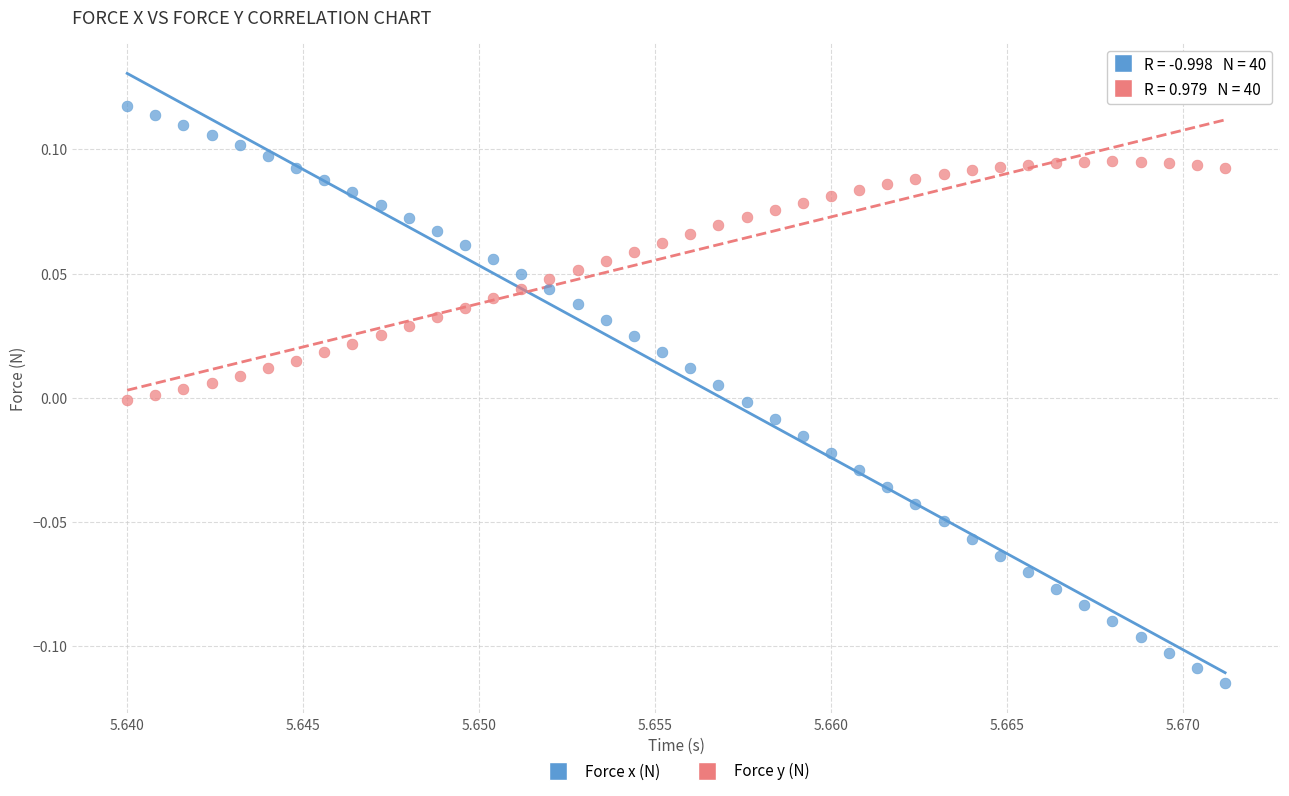

Which series contains the highest Y value?

Force x (N)